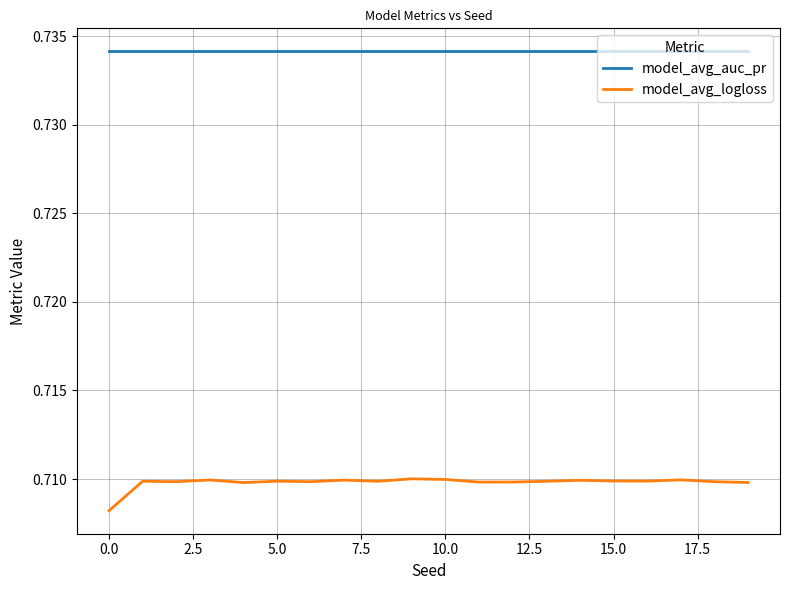

List the series in order of their peak value, highest first.

model_avg_auc_pr, model_avg_logloss